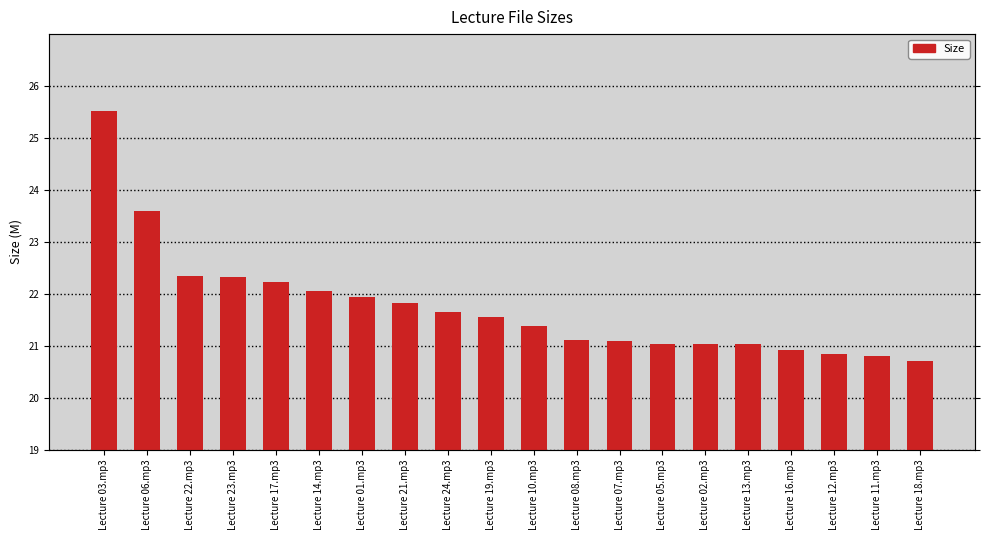

Which label corresponds to the largest value in the chart?

Lecture 03.mp3